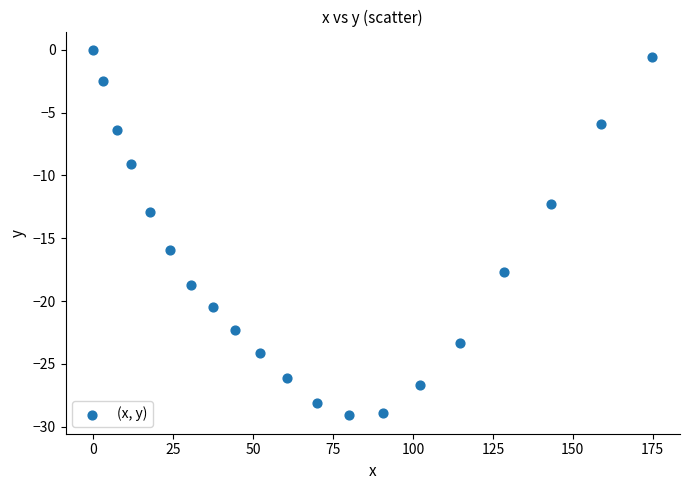

What Y value in the scatter plot is closest to -14?

-12.9